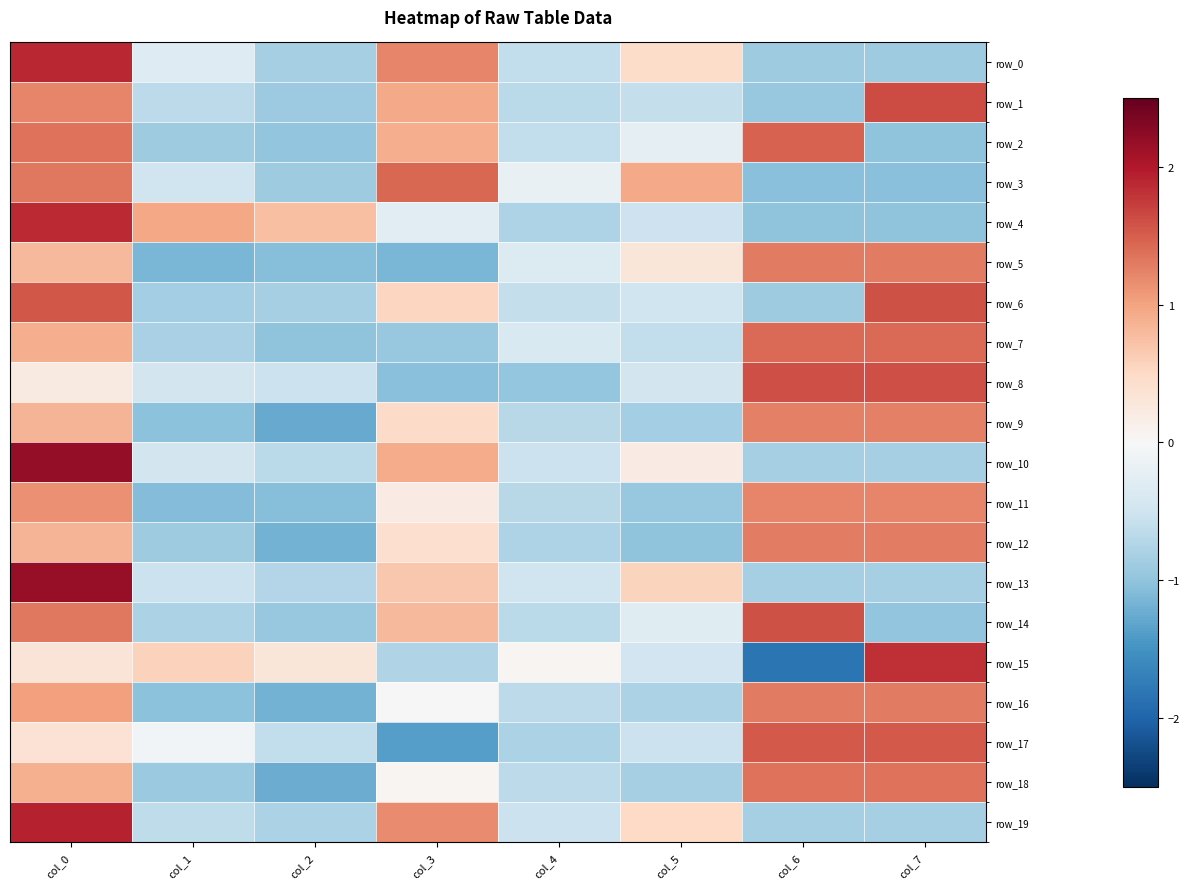

How many data points in row_15 are above 0?

5